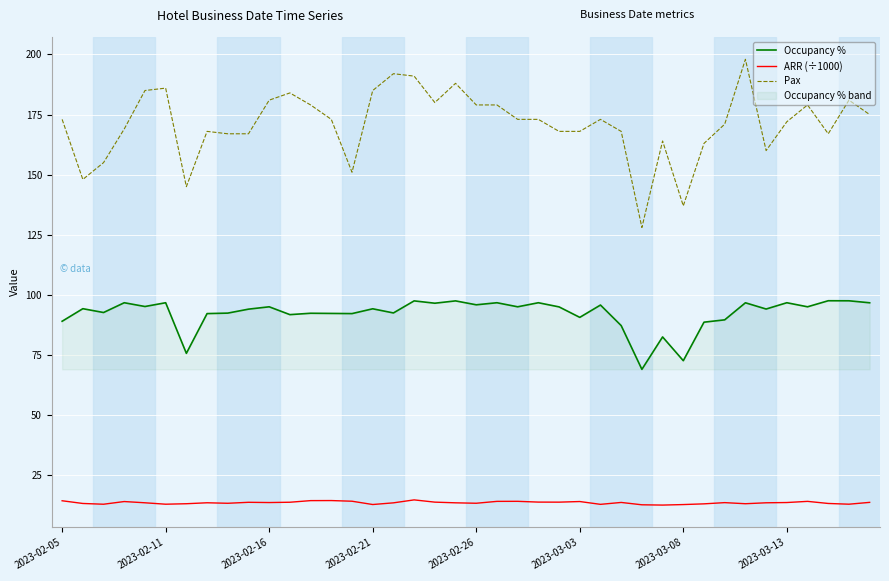

In Pax, how many points are higher than both neighbors (excluding endpoints)?

10